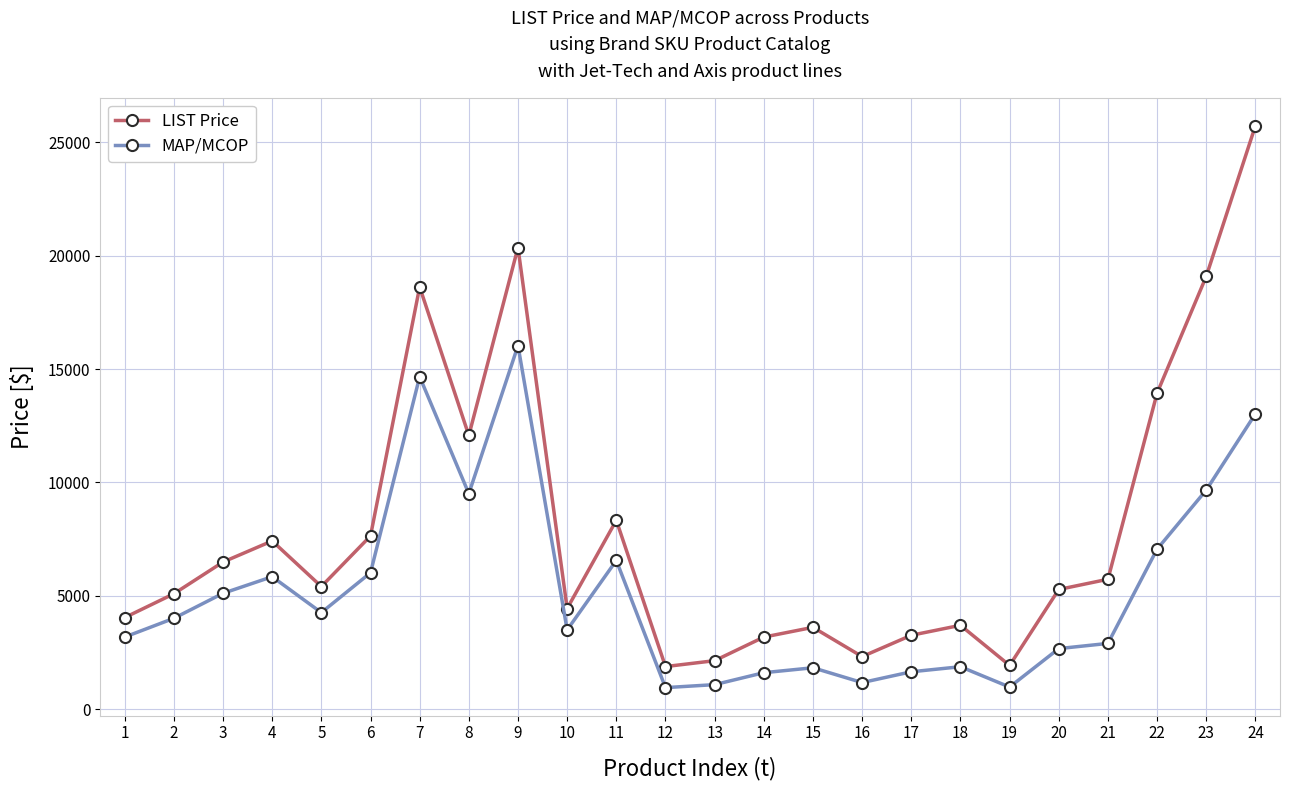

What is the sum of all MAP/MCOP values?

125147.8